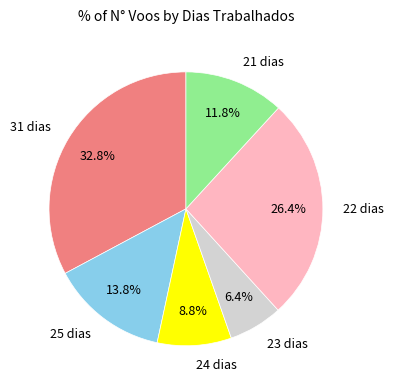

Is the sum of 31 dias and 21 dias greater than half?

No